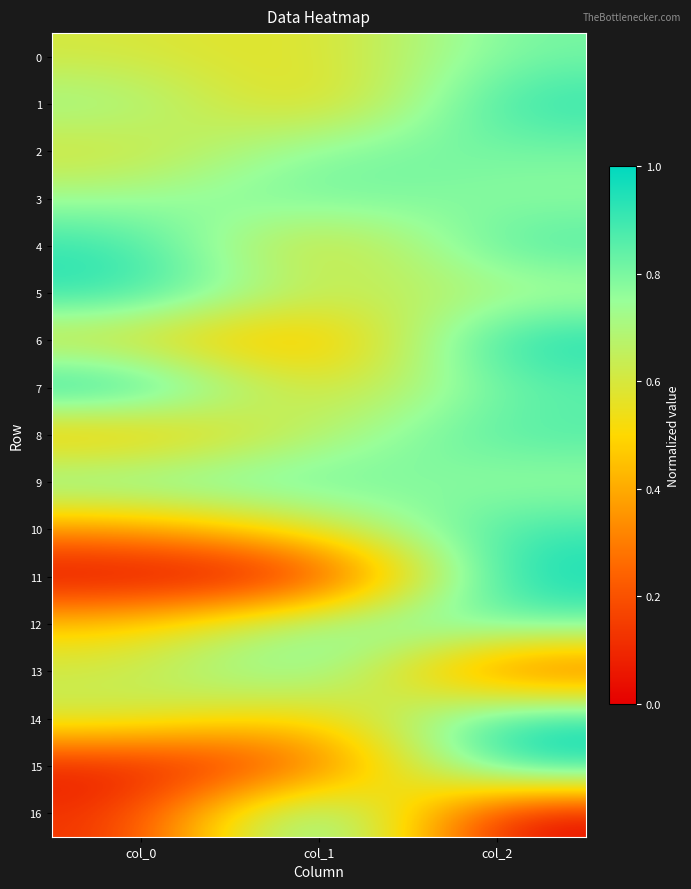

Reading left to right, transcribe all the data shown in this chart.

0: col_0=0.6	col_1=0.5	col_2=0.8
1: col_0=0.7	col_1=0.5	col_2=0.9
2: col_0=0.6	col_1=0.8	col_2=0.8
3: col_0=0.7	col_1=0.8	col_2=0.8
4: col_0=0.9	col_1=0.5	col_2=0.9
5: col_0=0.9	col_1=0.6	col_2=0.7
6: col_0=0.5	col_1=0.3	col_2=1.0
7: col_0=1.0	col_1=0.5	col_2=0.8
8: col_0=0.4	col_1=0.7	col_2=0.9
9: col_0=0.8	col_1=0.8	col_2=0.7
10: col_0=0.3	col_1=0.6	col_2=0.9
11: col_0=0.0	col_1=0.0	col_2=1.0
12: col_0=0.5	col_1=0.8	col_2=0.8
13: col_0=0.6	col_1=0.9	col_2=0.2
14: col_0=0.6	col_1=0.4	col_2=1.0
15: col_0=0.1	col_1=0.2	col_2=1.0
16: col_0=0.1	col_1=1.0	col_2=0.0